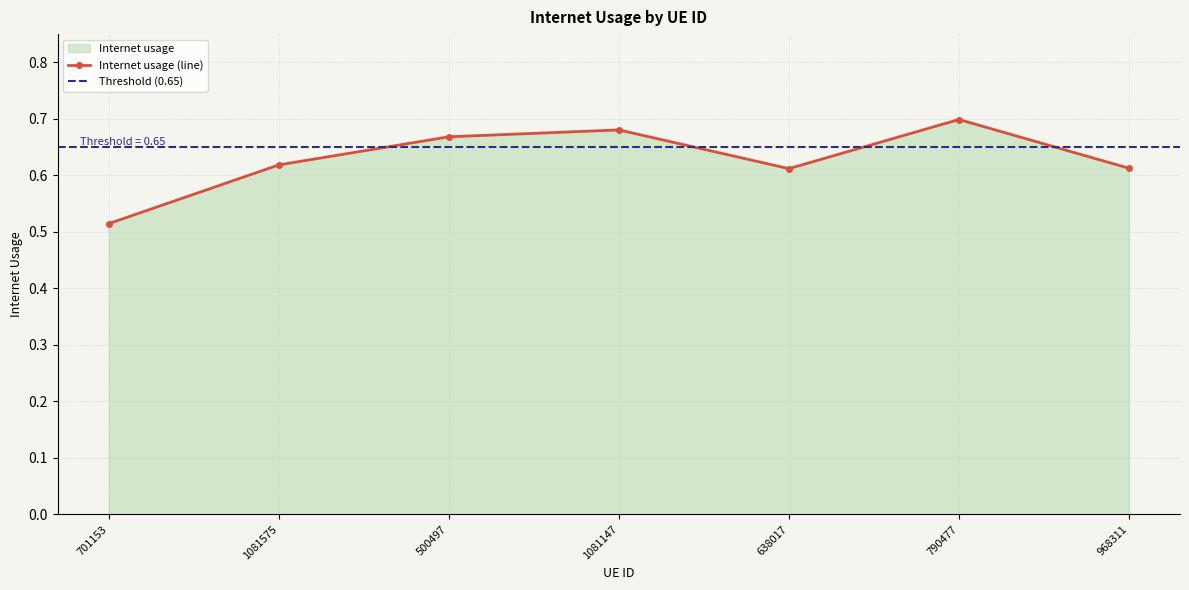

How many series are shown in this chart?

1